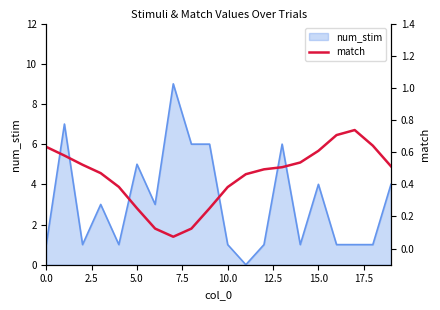

Reading left to right, list all the values displayed in this chart.

0.6	0.6	0.5	0.5	0.4	0.3	0.1	0.1	0.1	0.3	0.4	0.5	0.5	0.5	0.5	0.6	0.7	0.7	0.6	0.5